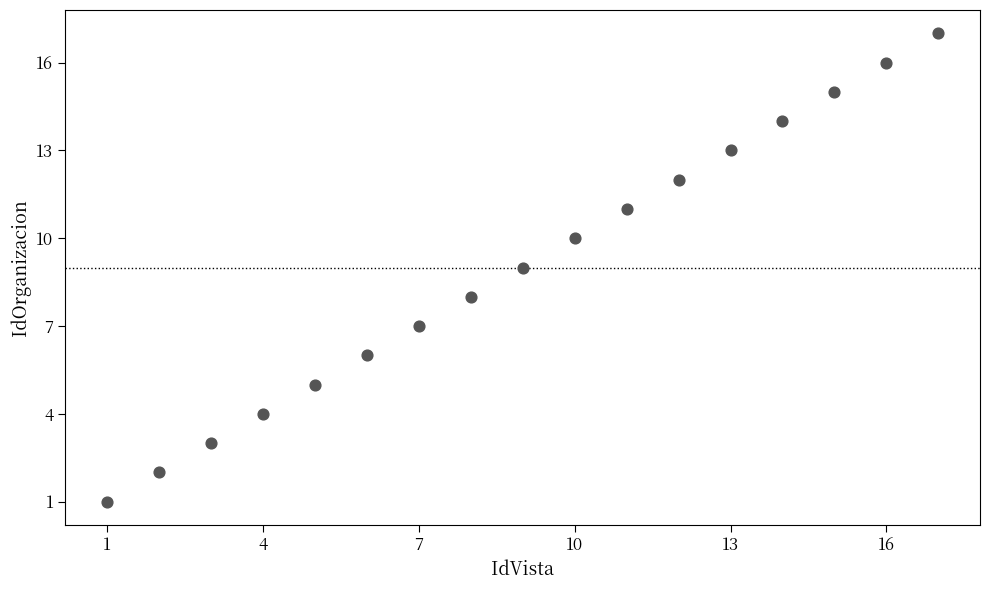

What is the range of Y values (max minus min)?

16